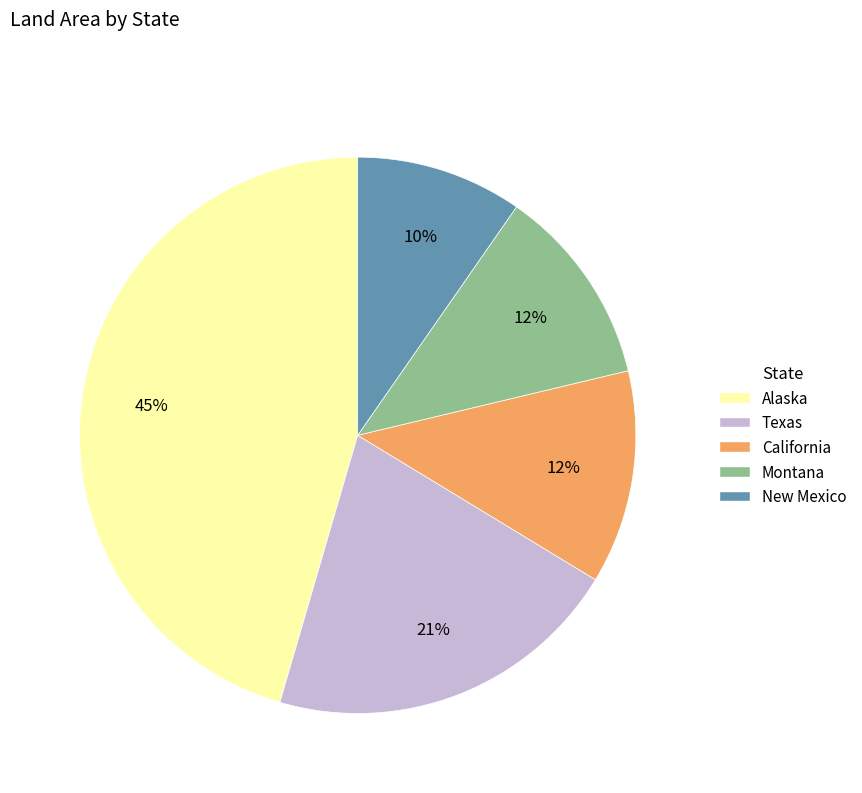

What percentage is the New Mexico slice, to the nearest percent?

10%